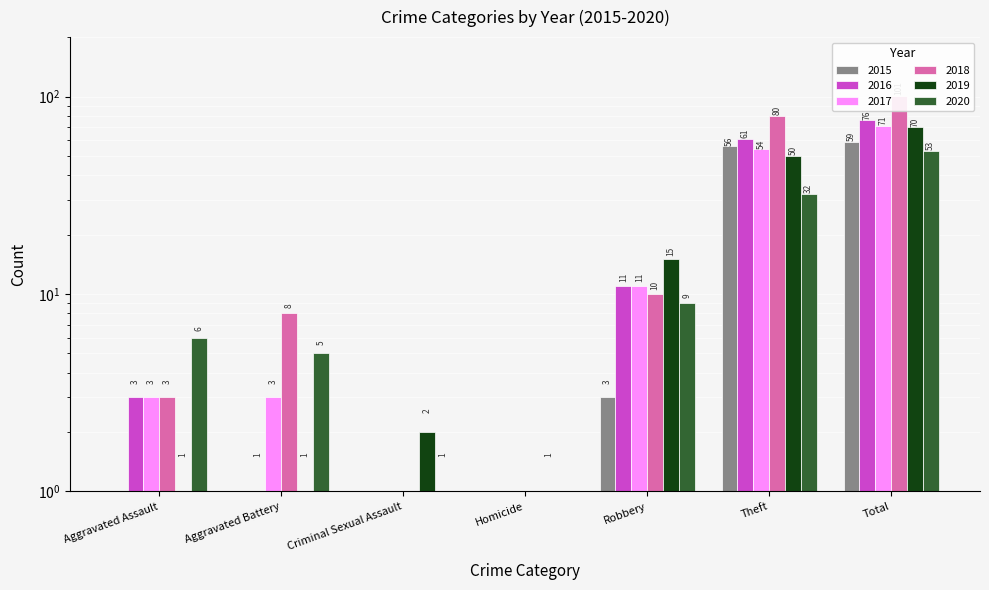

How many values in 2020 are above zero?

6